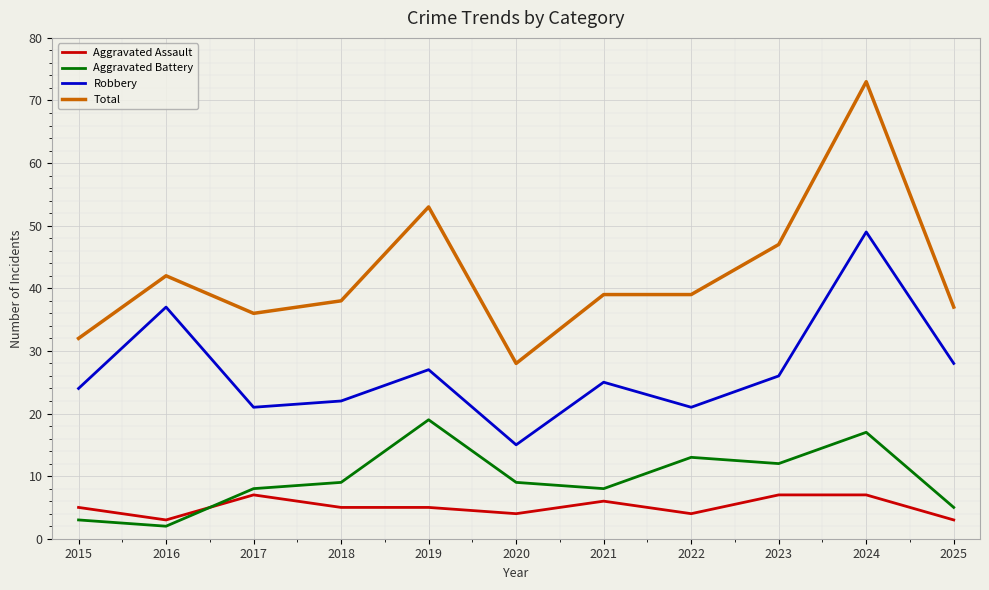

In Aggravated Battery, how many points are lower than both neighbors (excluding endpoints)?

3